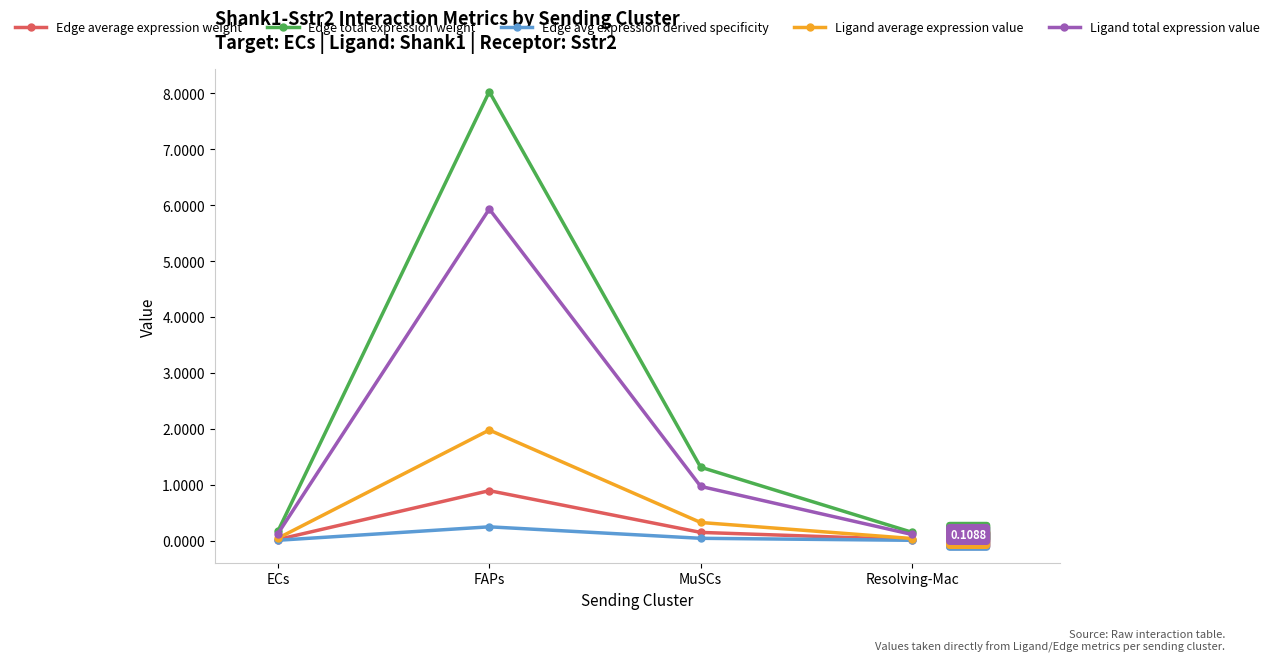

At which label is Ligand total expression value closest to 3?

MuSCs